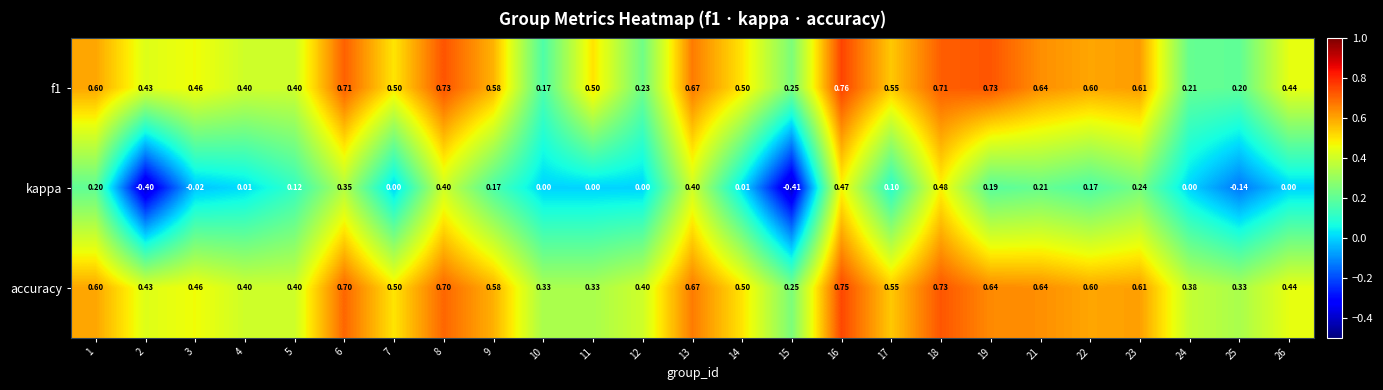

Which series has the largest range (max minus min)?

kappa